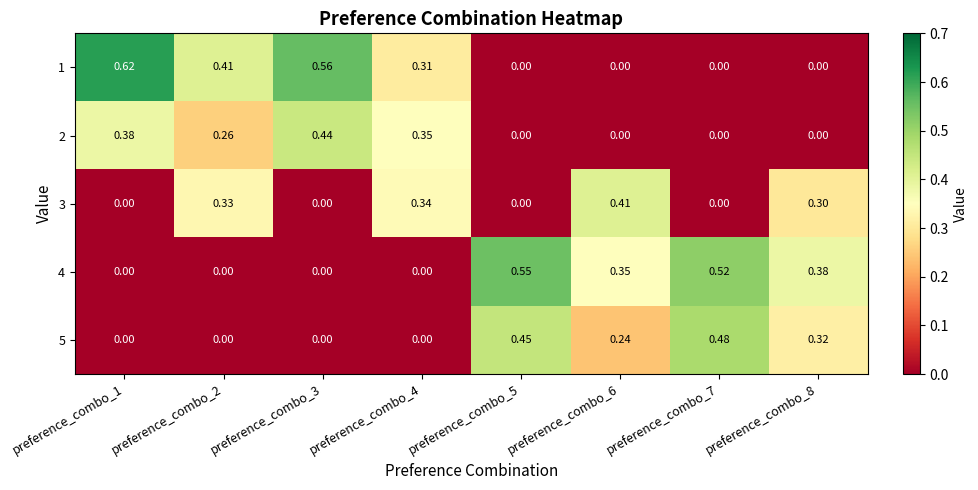

Is the value of 2 at preference_combo_3 greater than the value of 3 at preference_combo_5?

Yes